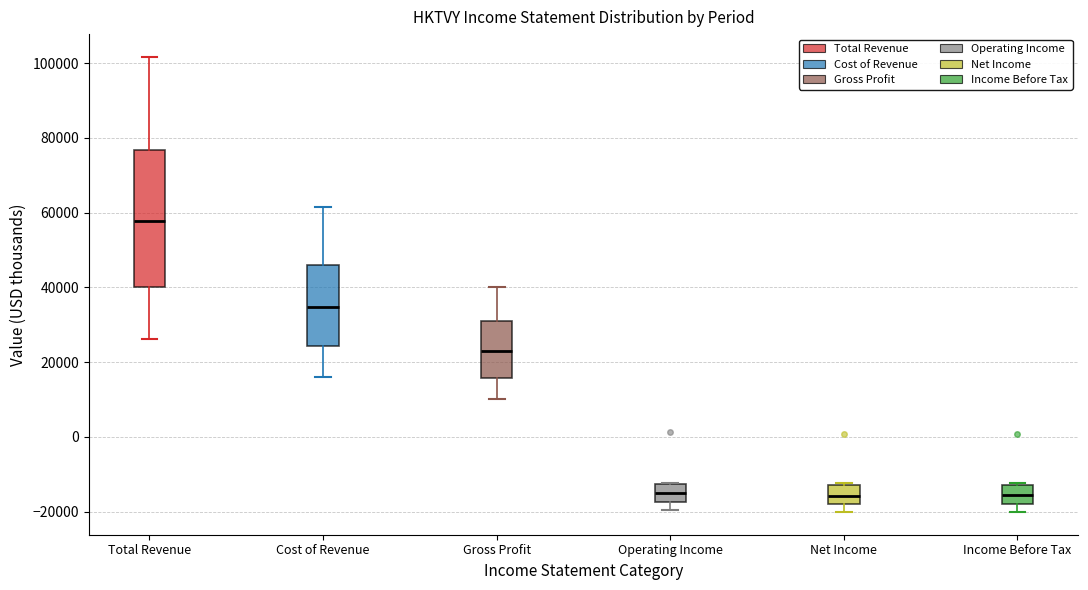

Reading left to right, read every box against the y-axis: the position of its median line, the range the box covers, and the ends of its whiskers. The values are not printed on the chart, so give them approximately, as read against the axis.

Total Revenue: median 58000, box 40000 to 76000, whiskers 26000 to 102000
Cost of Revenue: median 34000, box 24000 to 46000, whiskers 16000 to 62000
Gross Profit: median 24000, box 16000 to 30000, whiskers 10000 to 40000
Operating Income: median -14000, box -18000 to -12000, whiskers -20000 to -12000
Net Income: median -16000, box -18000 to -12000, whiskers -20000 to -12000
Income Before Tax: median -16000, box -18000 to -12000, whiskers -20000 to -12000